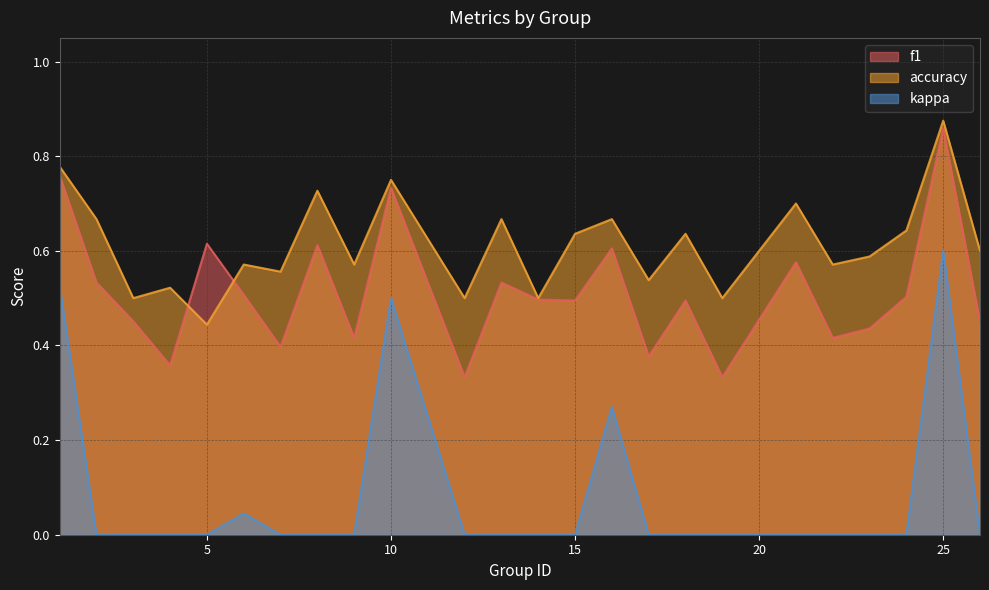

What value does the f1 series have at 26?

0.5